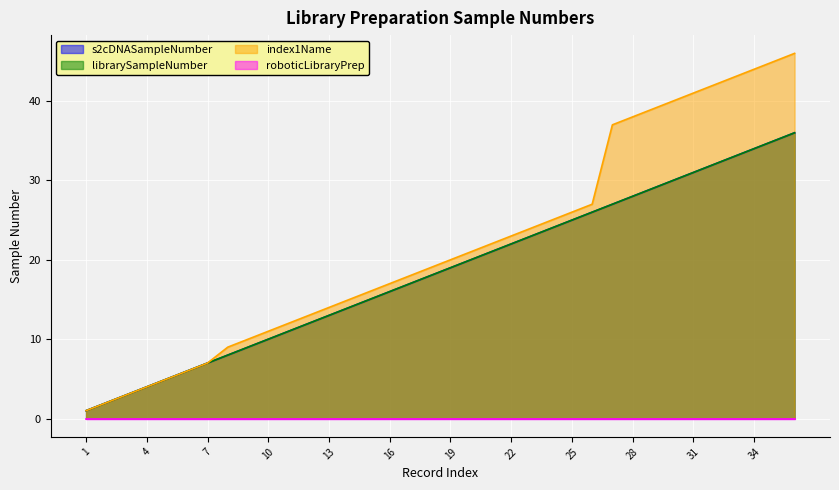

Does the chart display data point markers on the line(s)?

No